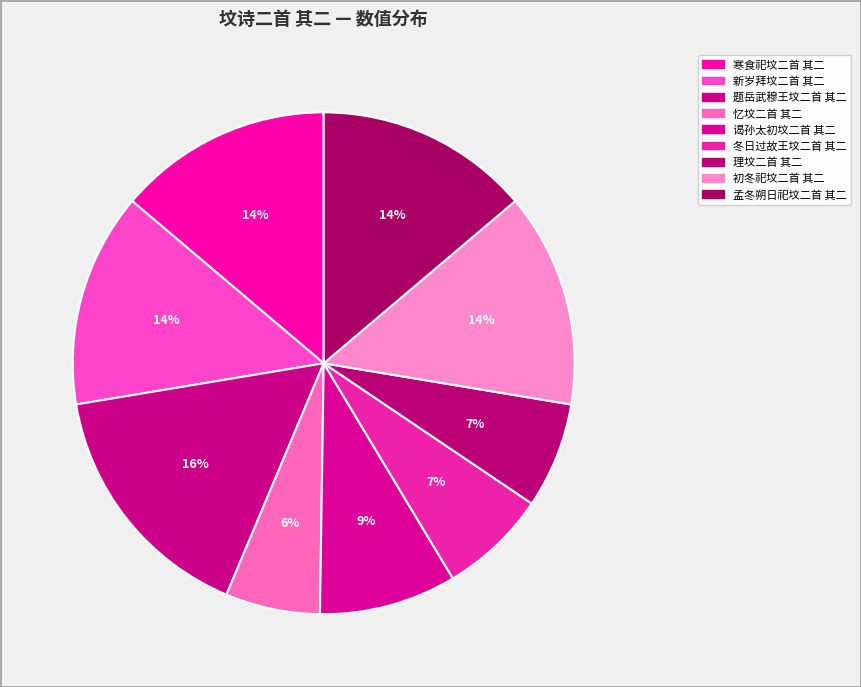

To the nearest percent, what is the difference between the 题岳武穆王坟二首 其二 and 忆坟二首 其二 slice percentages?

10%